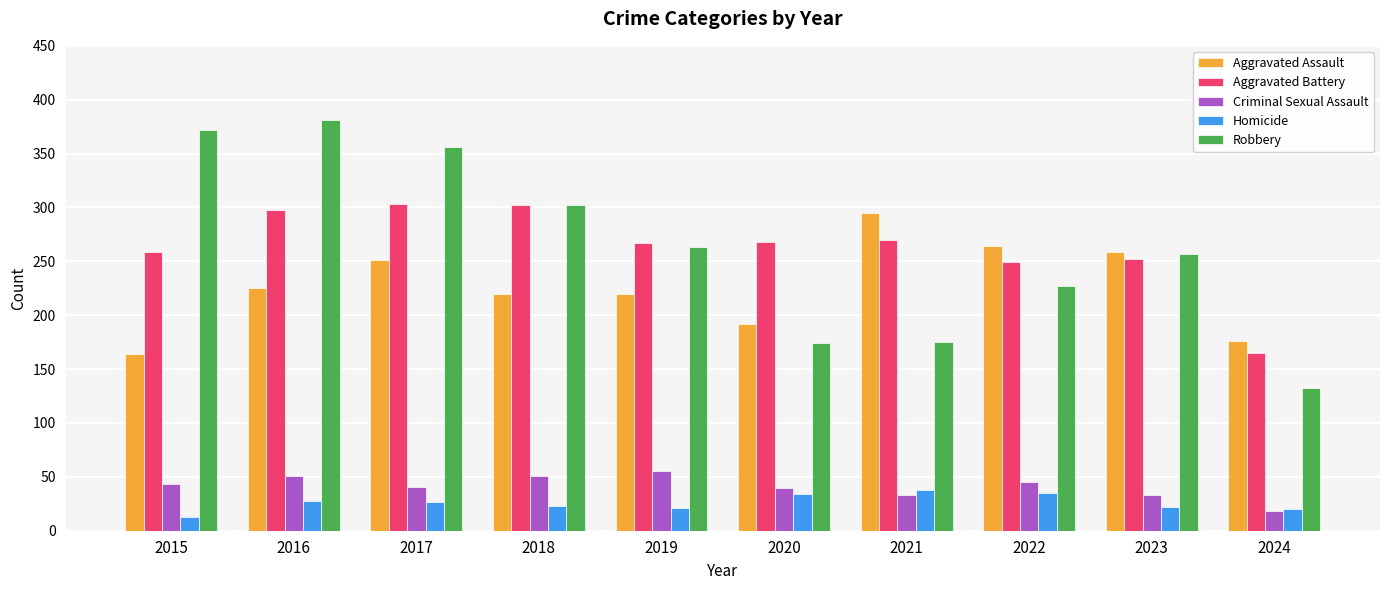

What is the difference between the highest and lowest values at 2020?

234